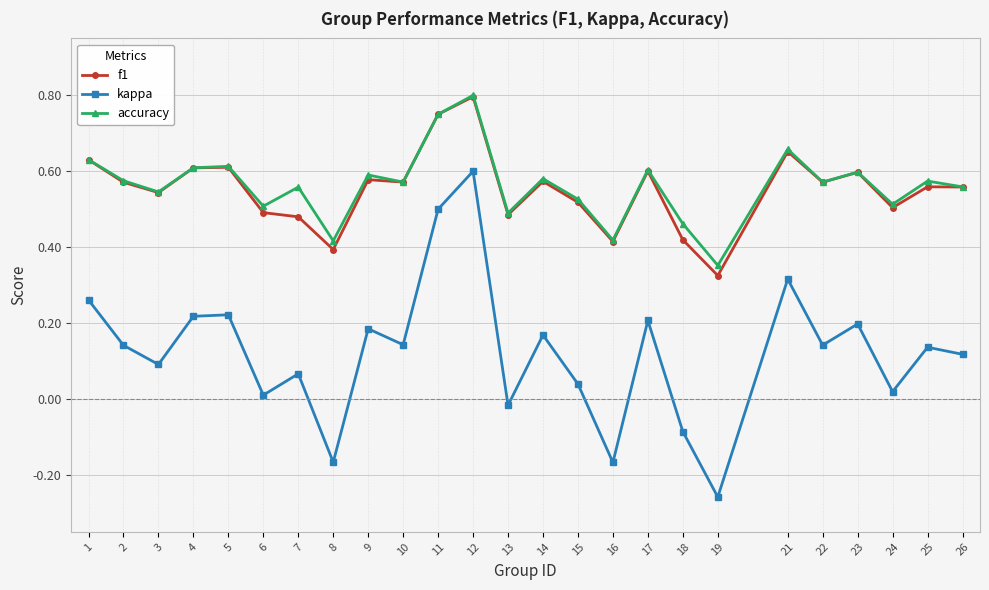

True or false: kappa and accuracy intersect in this chart.

False